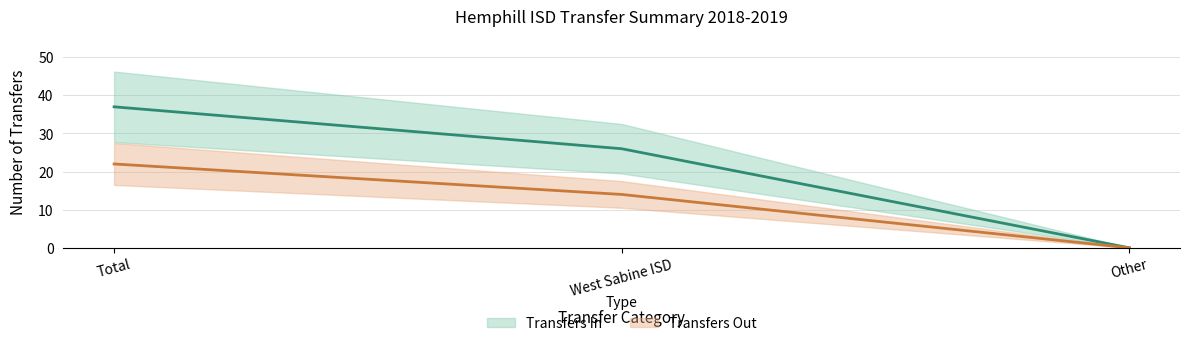

How many categories are shown in the chart?

3